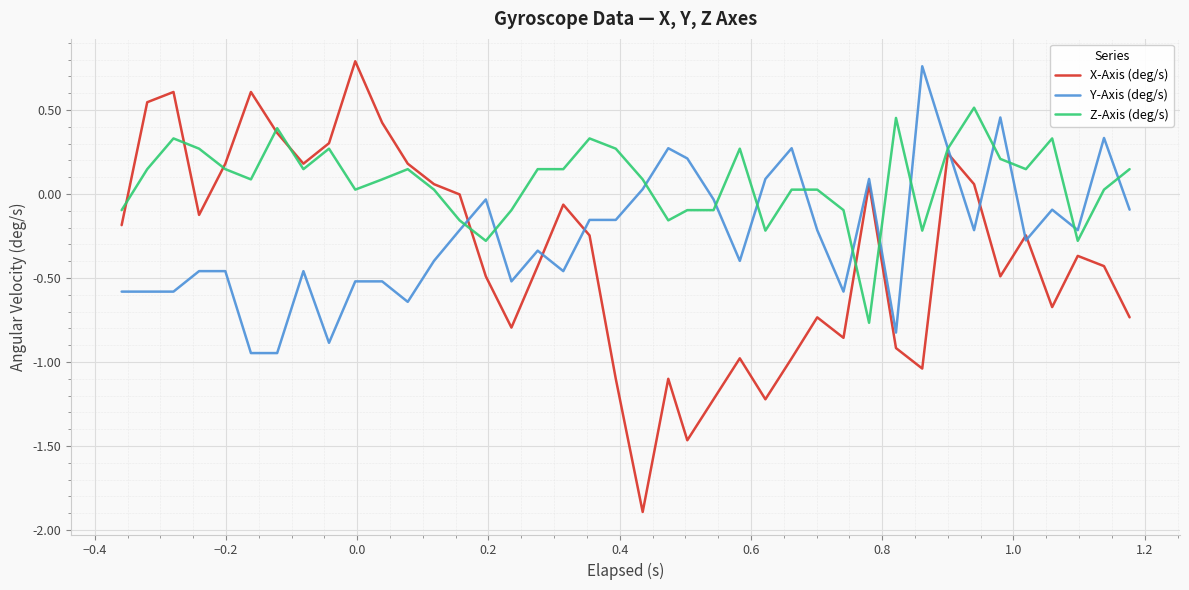

True or false: X-Axis (deg/s) and Y-Axis (deg/s) cross at least once.

True